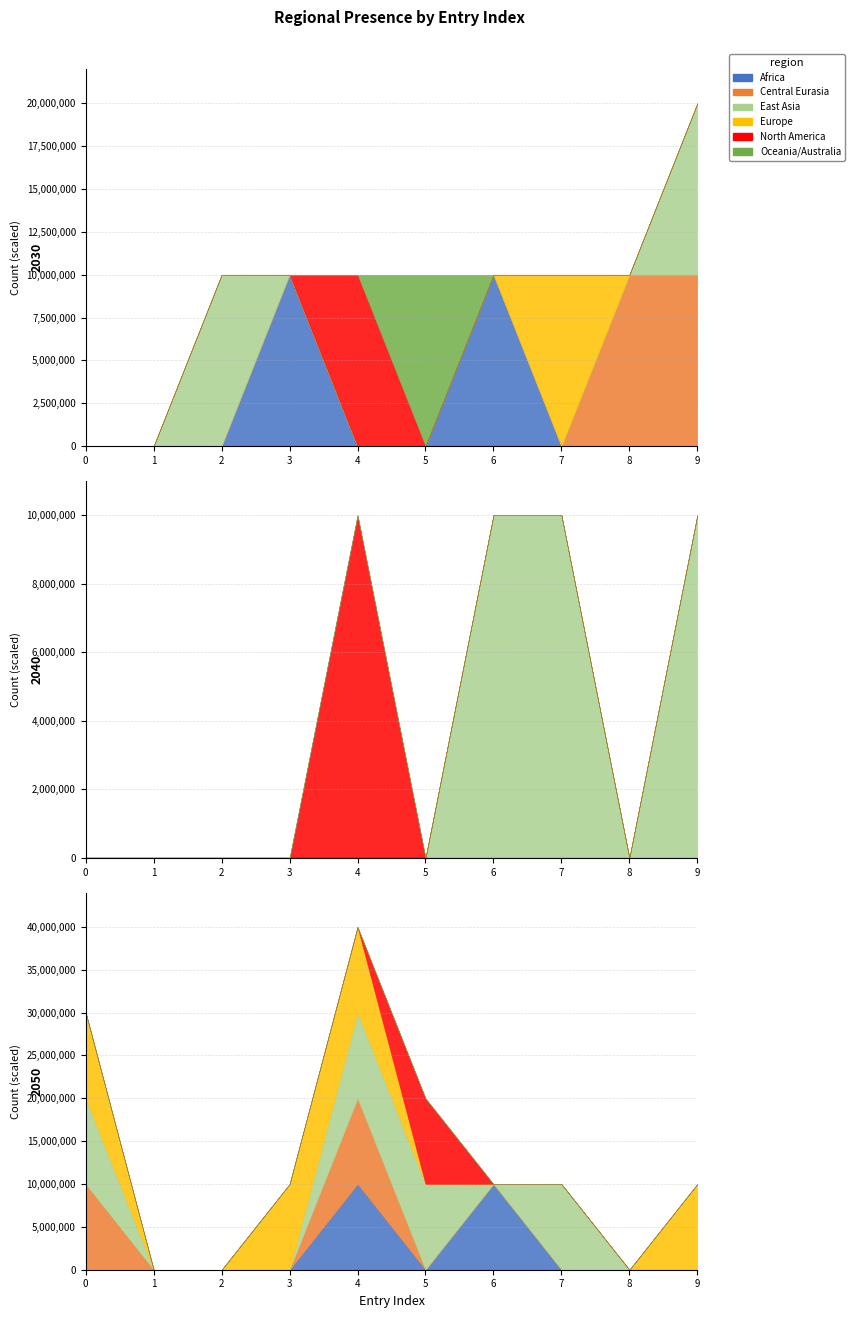

In region_europe, how many points are higher than both neighbors (excluding endpoints)?

2